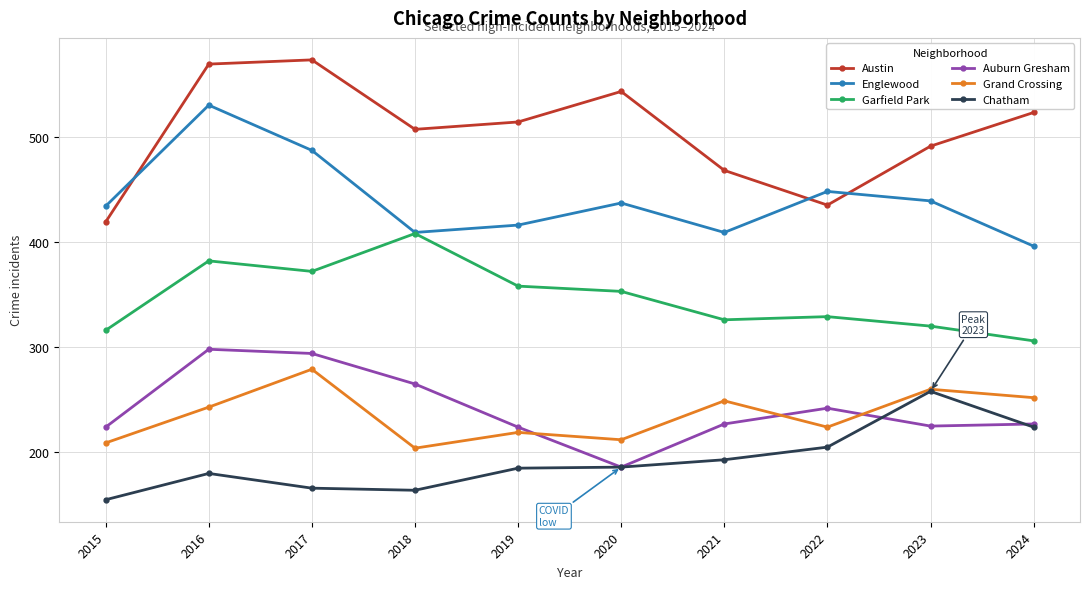

At which category does the chart reach its minimum across all series?

2015